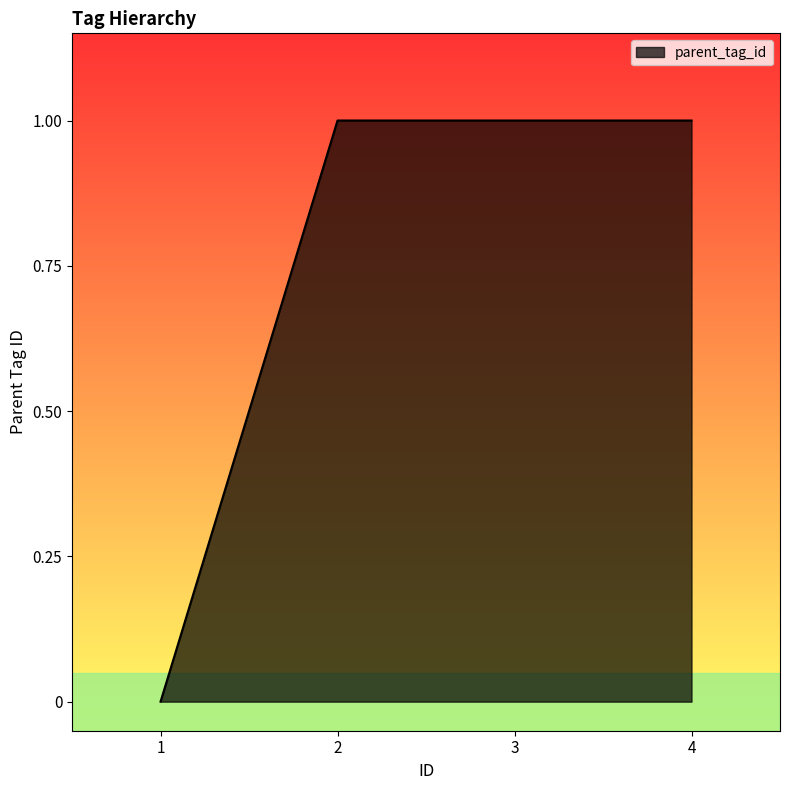

Which label corresponds to the smallest value in the chart?

1